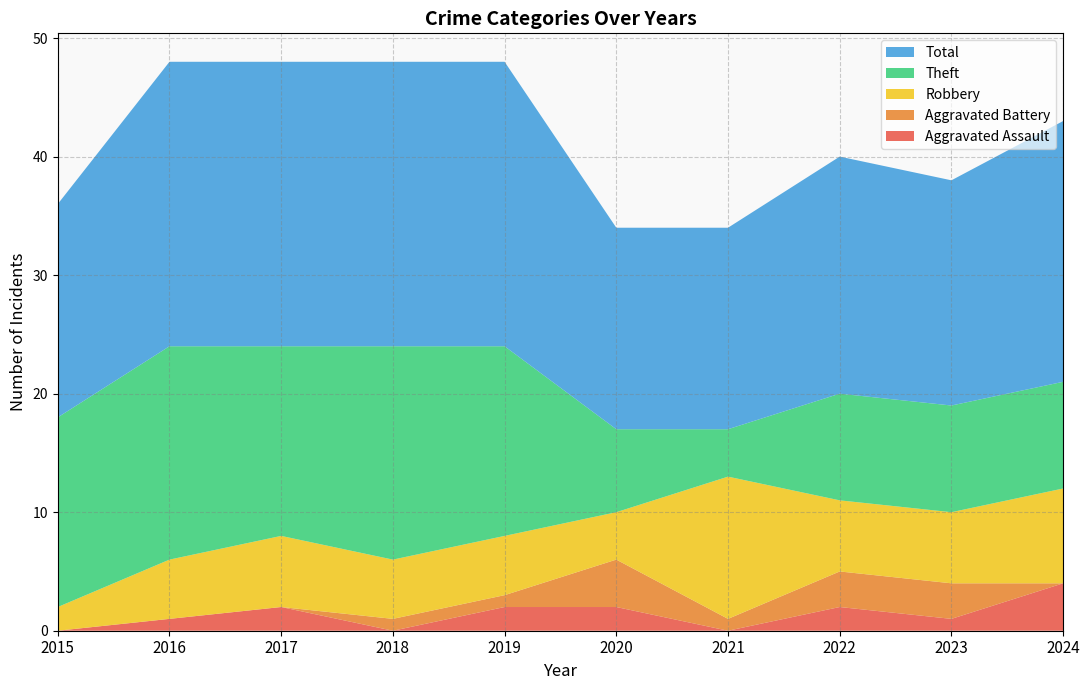

Reading left to right, transcribe all the data shown in this chart.

Aggravated Assault: 0	1	2	0	2	2	0	2	1	4
Aggravated Battery: 0	0	0	1	1	4	1	3	3	0
Robbery: 2	5	6	5	5	4	12	6	6	8
Theft: 16	18	16	18	16	7	4	9	9	9
Total: 18	24	24	24	24	17	17	20	19	22